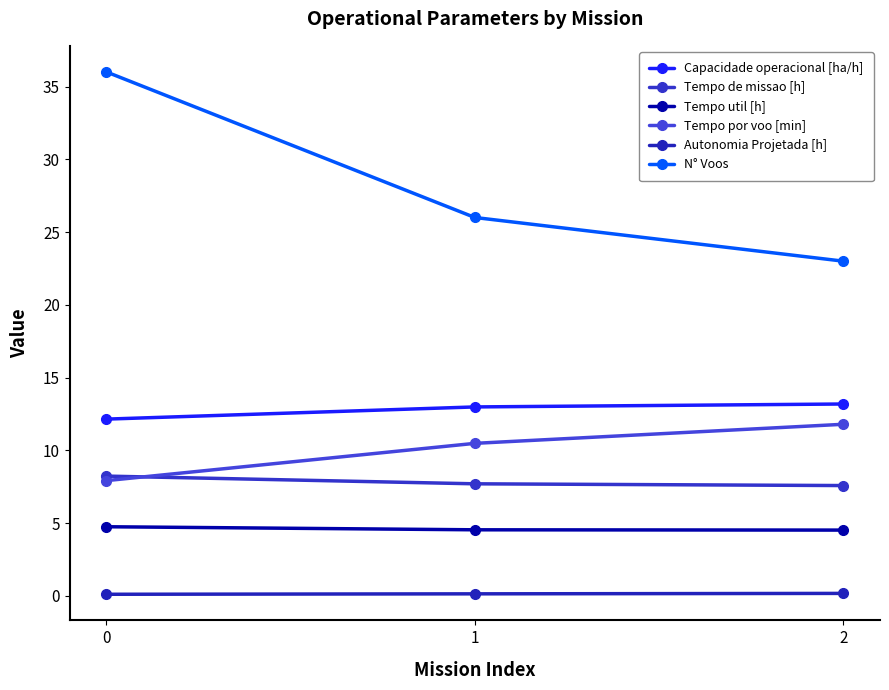

What is the approximate value of N° Voos at 2?

23.0